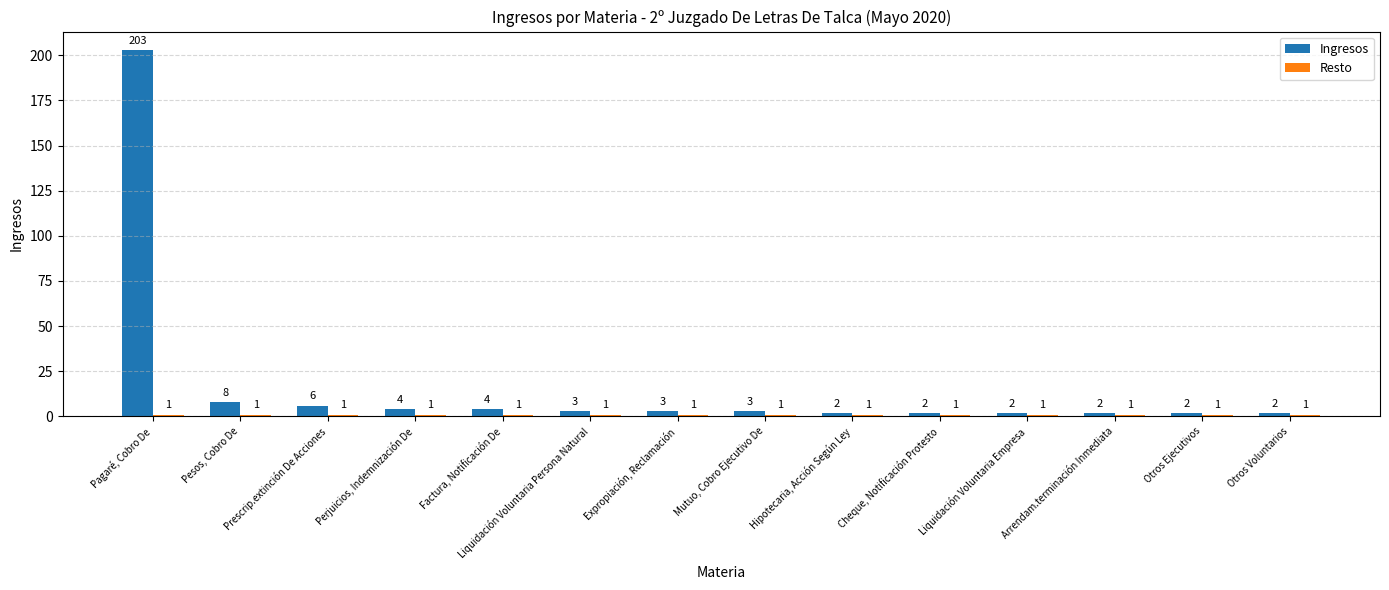

What position from the right is Factura, Notificación De?

10